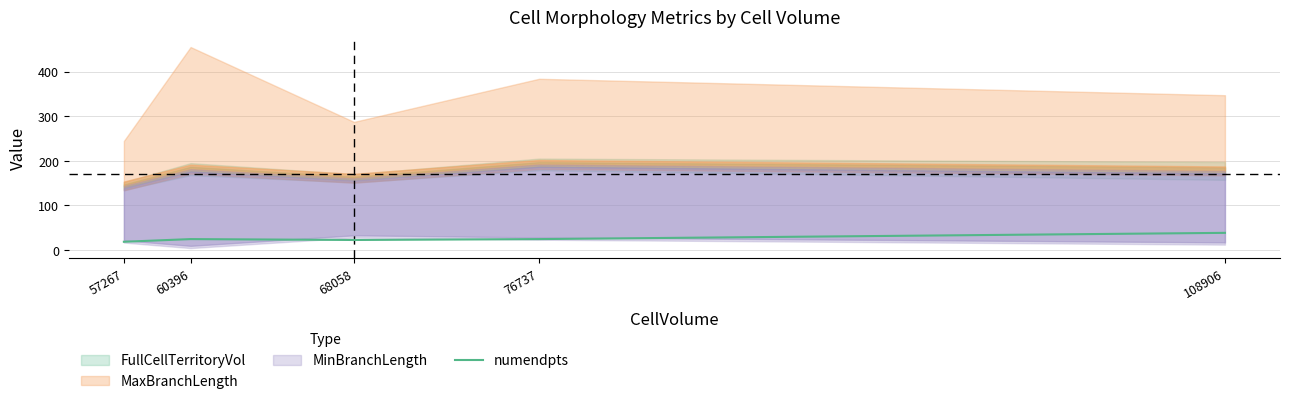

What is the sum of the values at 60396 and 68058?

46